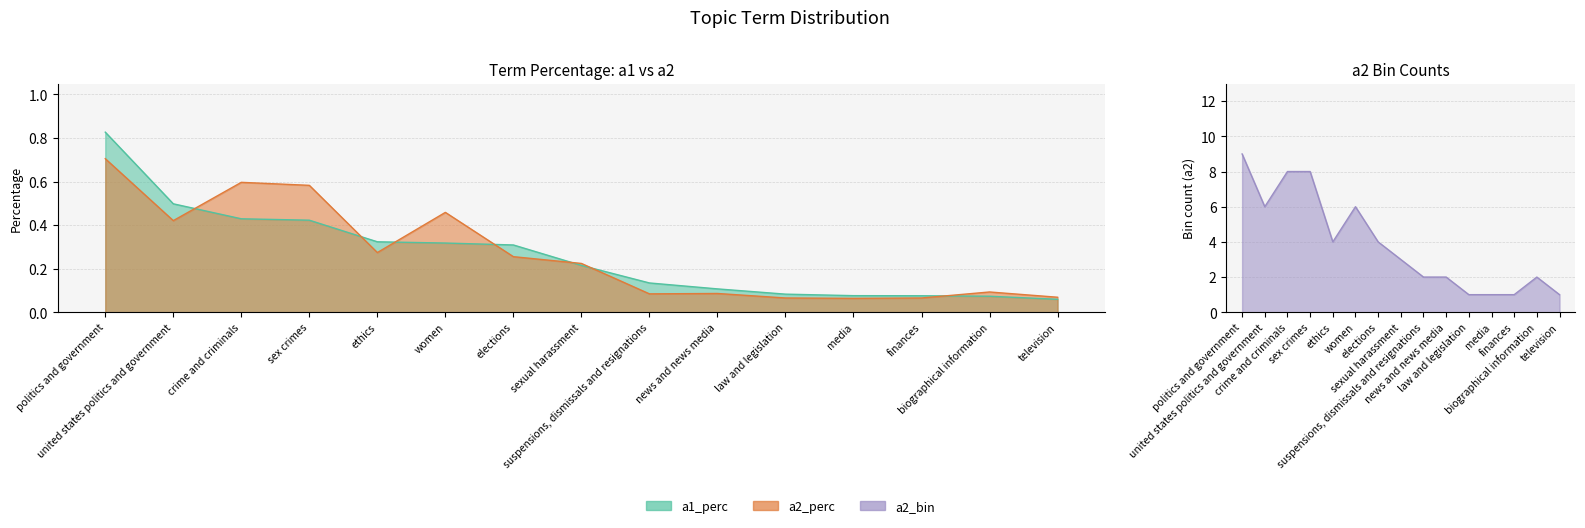

True or false: a2_bin and a2_perc intersect in this chart.

False